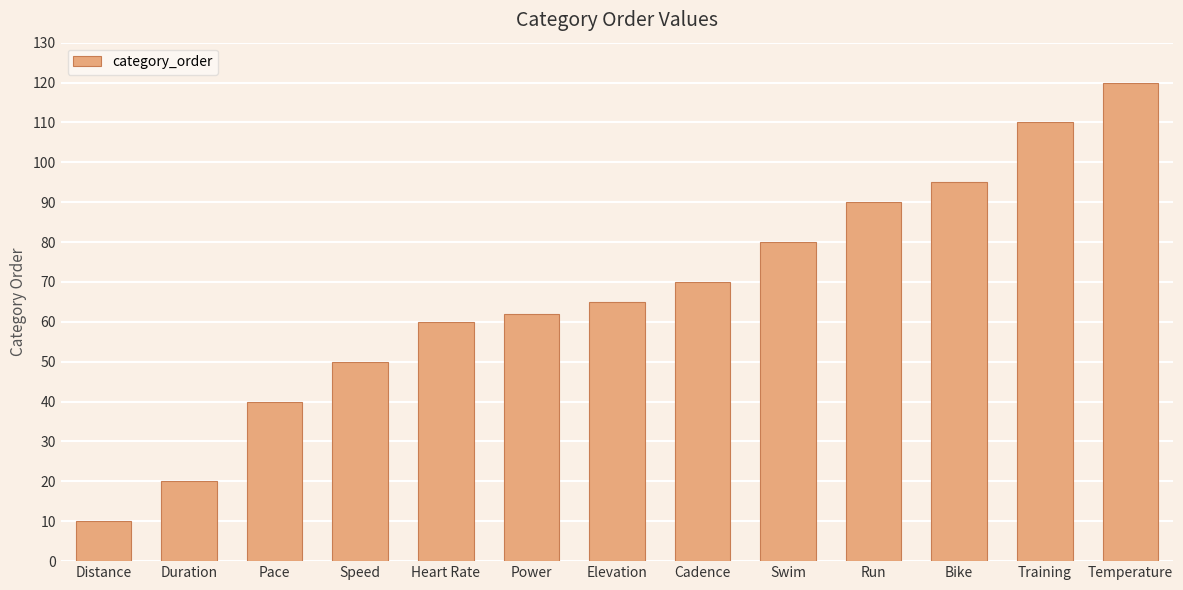

What is the average value?

67